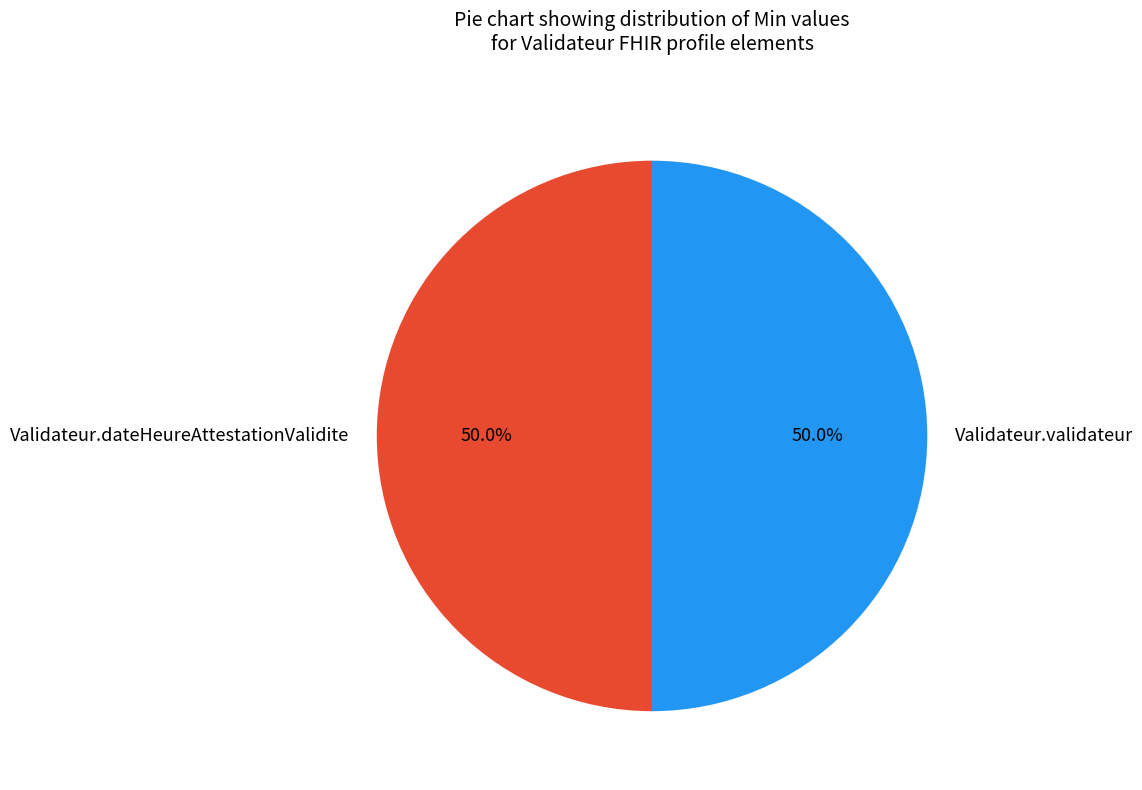

True or false: Validateur.dateHeureAttestationValidite accounts for 60% of the total.

False